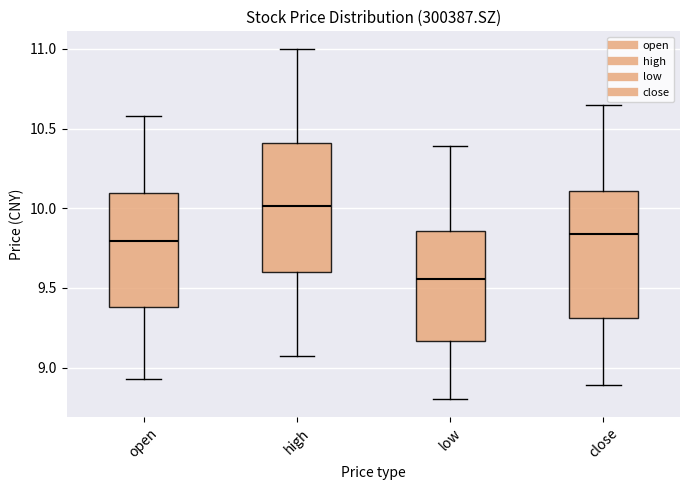

Where does the lower whisker of the box for high end on the y-axis? The values are not printed on the chart, so give them approximately, as read against the axis.

9.05